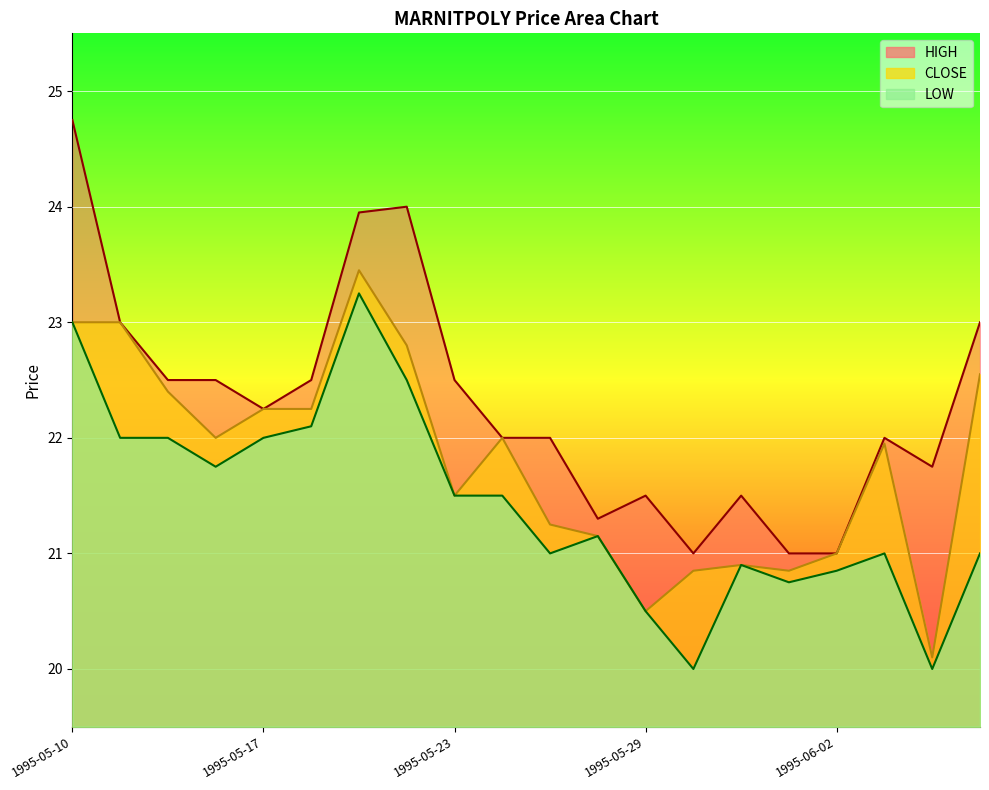

Reading left to right, list all the values displayed in this chart.

HIGH: 1995-05-10=24.8	1995-05-12=23.0	1995-05-15=22.5	1995-05-16=22.5	1995-05-17=22.2	1995-05-18=22.5	1995-05-19=23.9	1995-05-22=24.0	1995-05-23=22.5	1995-05-24=22.0	1995-05-25=22.0	1995-05-26=21.3	1995-05-29=21.5	1995-05-30=21.0	1995-05-31=21.5	1995-06-01=21.0	1995-06-02=21.0	1995-06-05=22.0	1995-06-06=21.8	1995-06-07=23.0
CLOSE: 1995-05-10=23.0	1995-05-12=23.0	1995-05-15=22.4	1995-05-16=22.0	1995-05-17=22.2	1995-05-18=22.2	1995-05-19=23.4	1995-05-22=22.8	1995-05-23=21.5	1995-05-24=22.0	1995-05-25=21.2	1995-05-26=21.1	1995-05-29=20.5	1995-05-30=20.9	1995-05-31=20.9	1995-06-01=20.9	1995-06-02=21.0	1995-06-05=21.9	1995-06-06=20.1	1995-06-07=22.6
LOW: 1995-05-10=23.0	1995-05-12=22.0	1995-05-15=22.0	1995-05-16=21.8	1995-05-17=22.0	1995-05-18=22.1	1995-05-19=23.2	1995-05-22=22.5	1995-05-23=21.5	1995-05-24=21.5	1995-05-25=21.0	1995-05-26=21.1	1995-05-29=20.5	1995-05-30=20.0	1995-05-31=20.9	1995-06-01=20.8	1995-06-02=20.9	1995-06-05=21.0	1995-06-06=20.0	1995-06-07=21.0